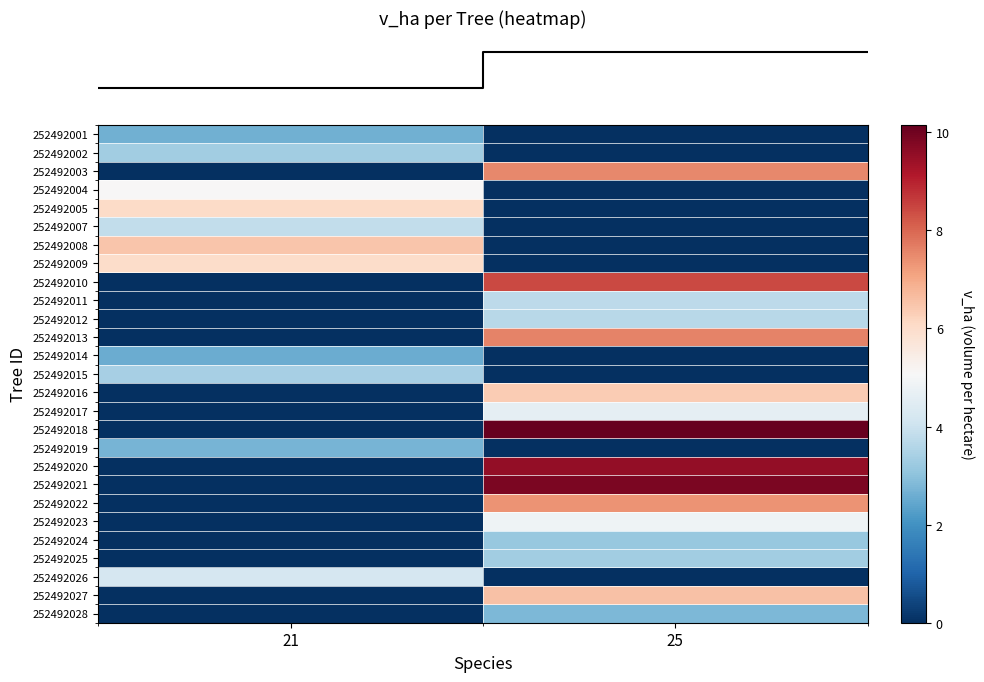

At which category does the chart reach its peak across all series?

25